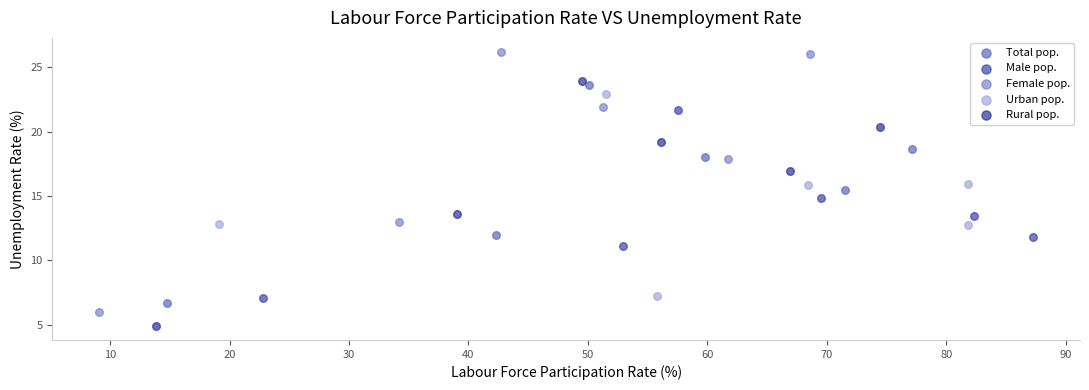

Which series contains the lowest Y value?

Rural pop.